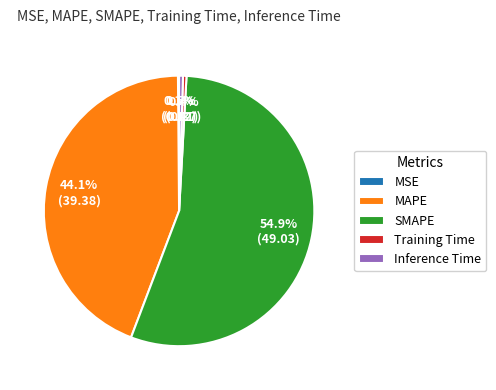

Do Training Time and SMAPE together represent more than half of the pie?

Yes